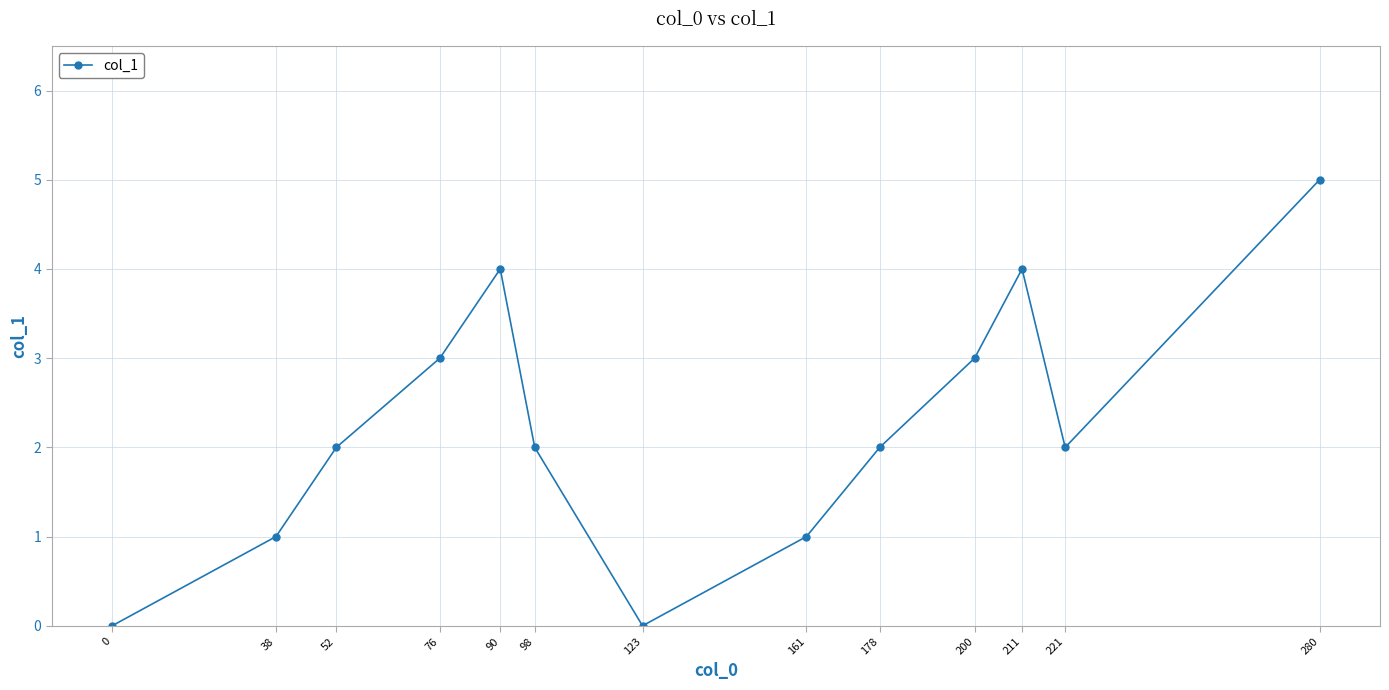

How many interior local peaks (higher than both neighbors) does the data have?

2